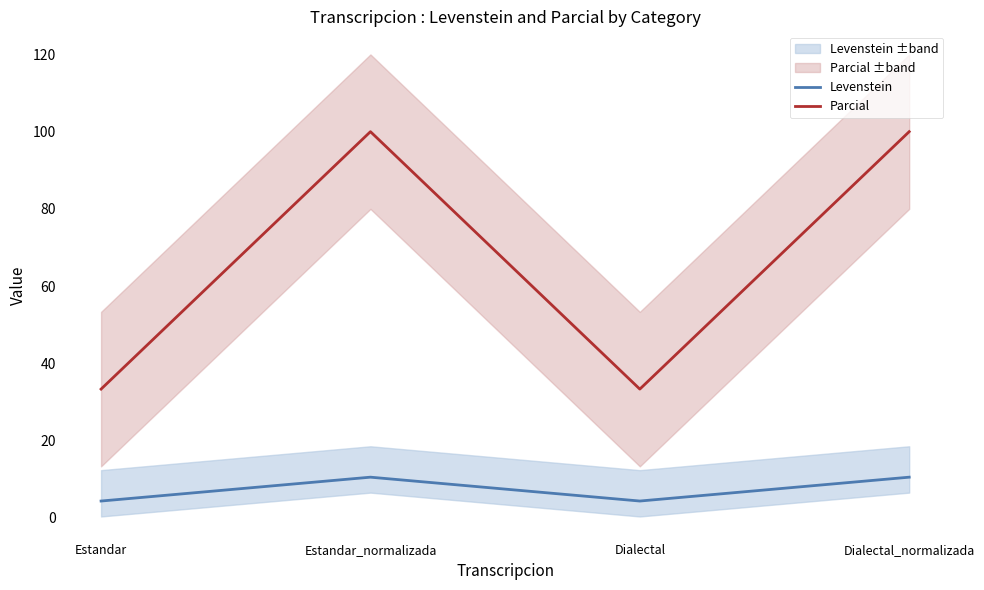

The Parcial series shows 100.0 at Estandar_normalizada. True or false?

True